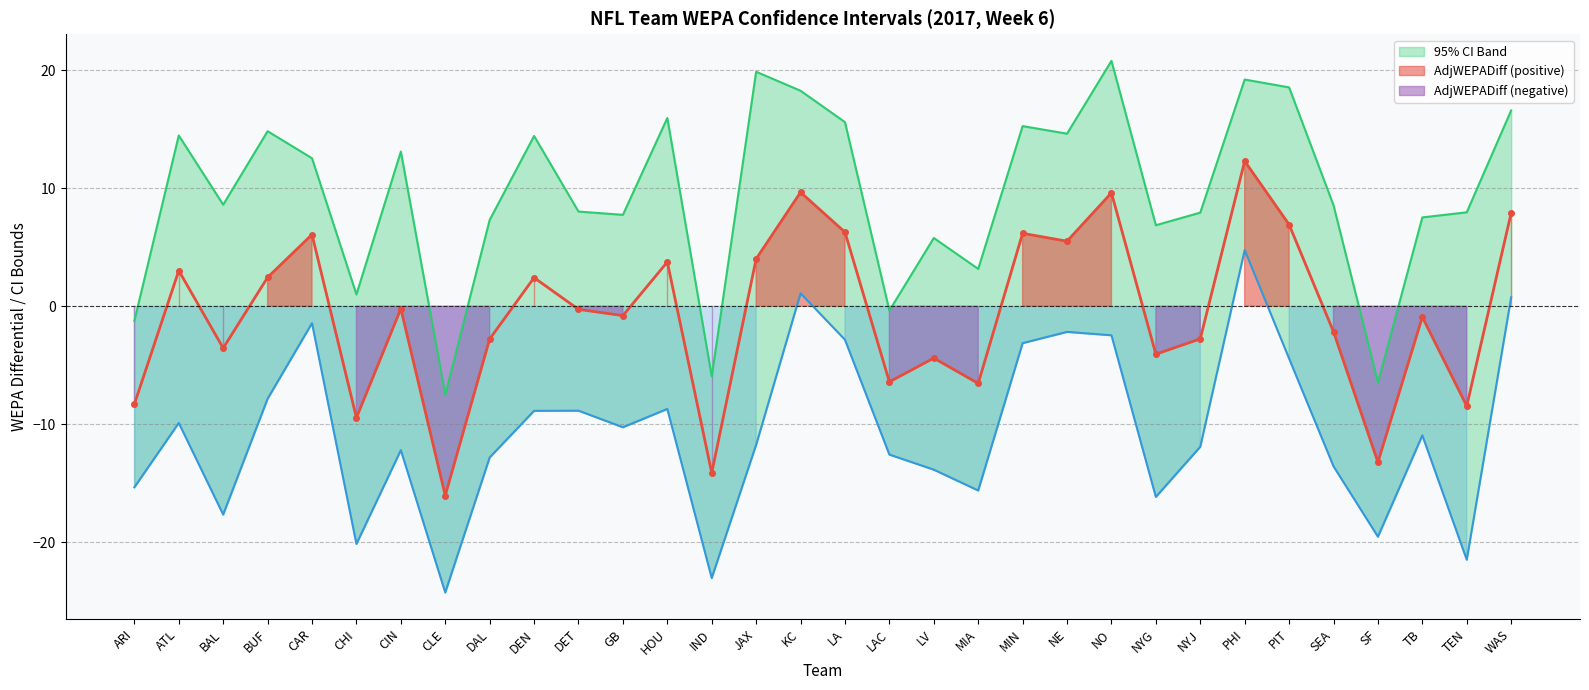

The UpperCI95 series shows 9.3 at NO. True or false?

False